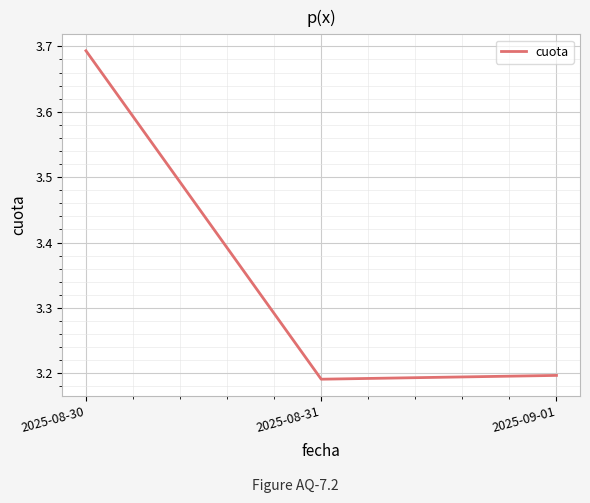

Which label corresponds to the largest value in the chart?

2025-08-30